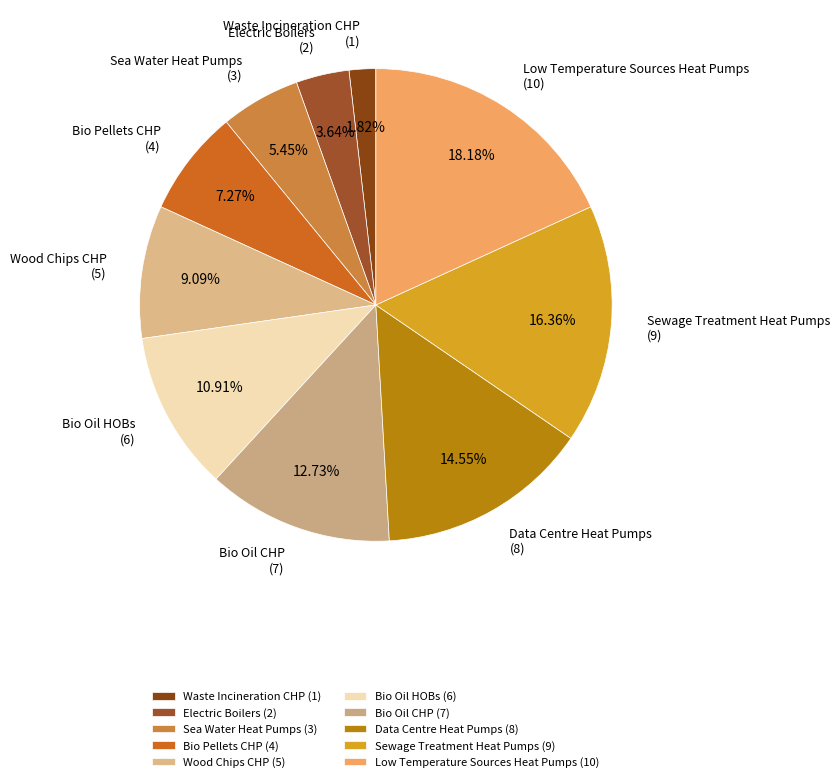

To the nearest percent, what percentage of the pie is Data Centre Heat Pumps?

15%